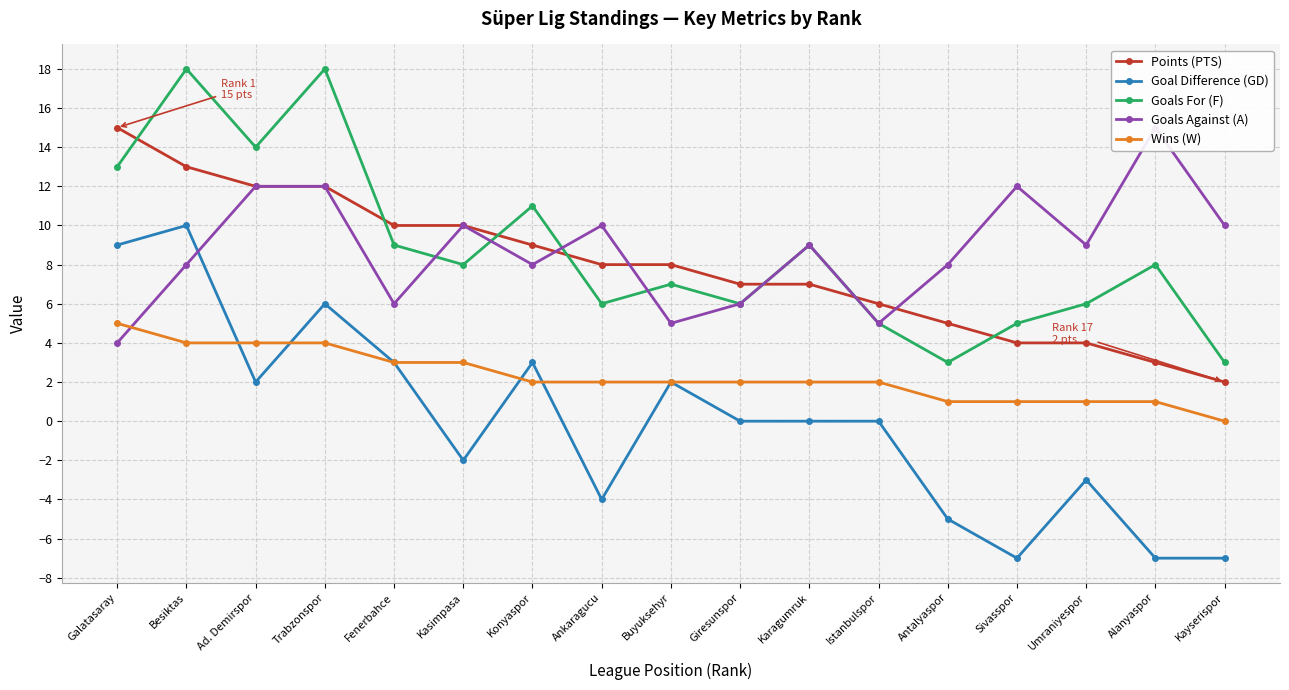

What is the sum of all Goals Against (A) values?

149